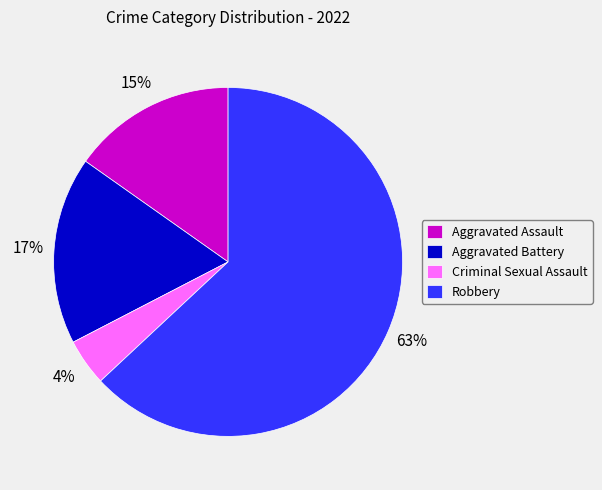

Which slice represents more than half of the pie?

Robbery